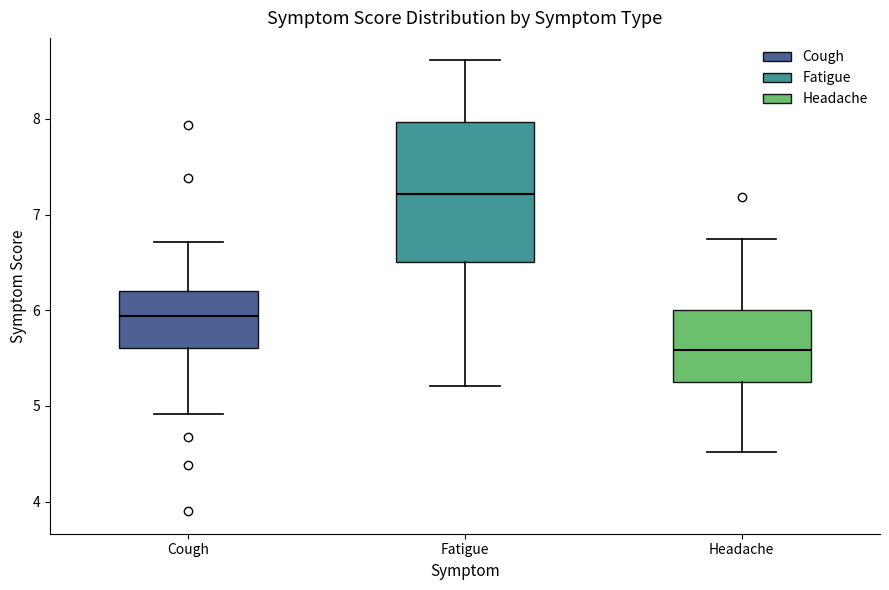

Comparing the boxes themselves (not the whiskers), which one is the tallest?

Fatigue